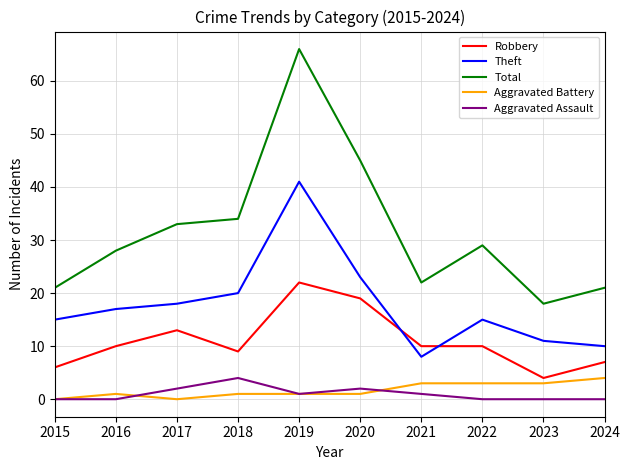

What is the maximum value for Robbery?

22